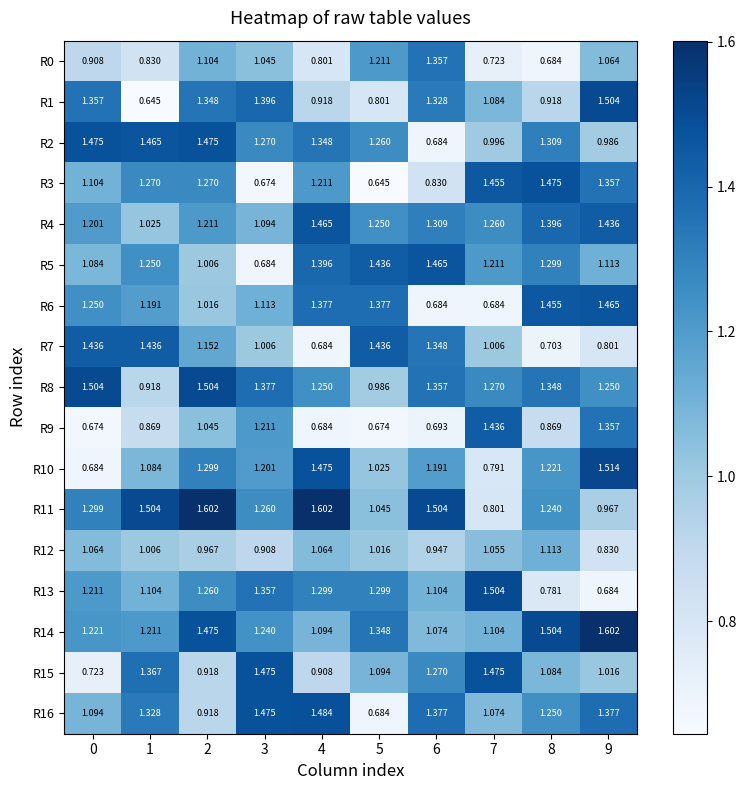

At which category is the sum across all series the highest?

2